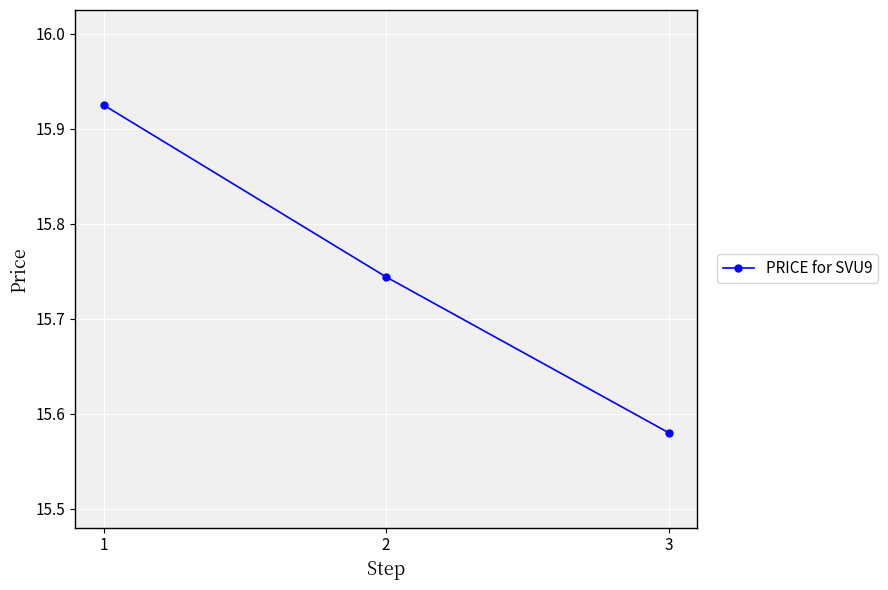

What is the difference between the maximum and second lowest values?

0.2